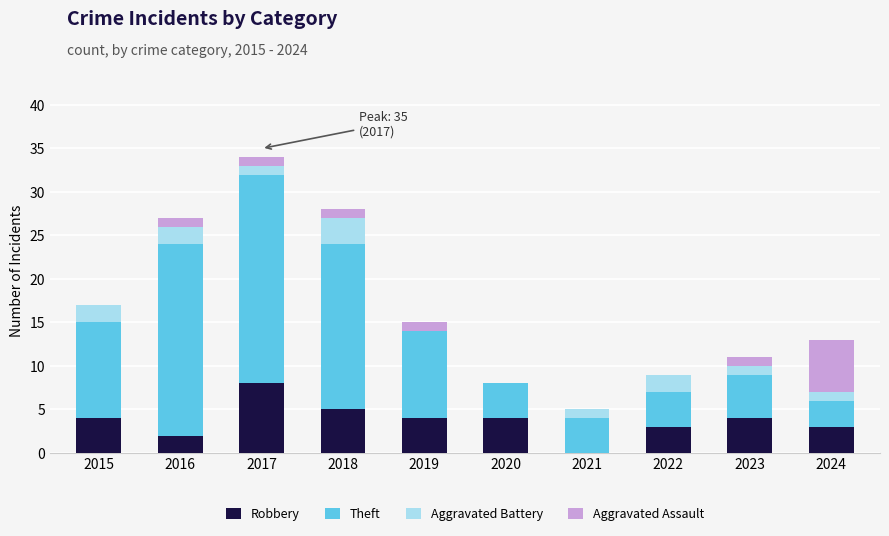

What is the highest value of the Robbery series?

8